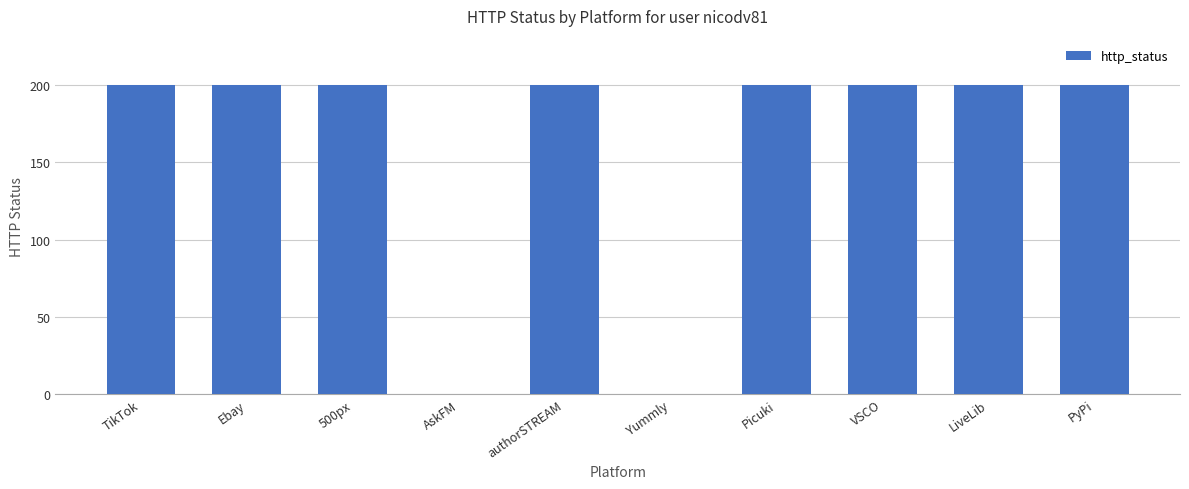

What is the sum of the values at AskFM and VSCO?

200